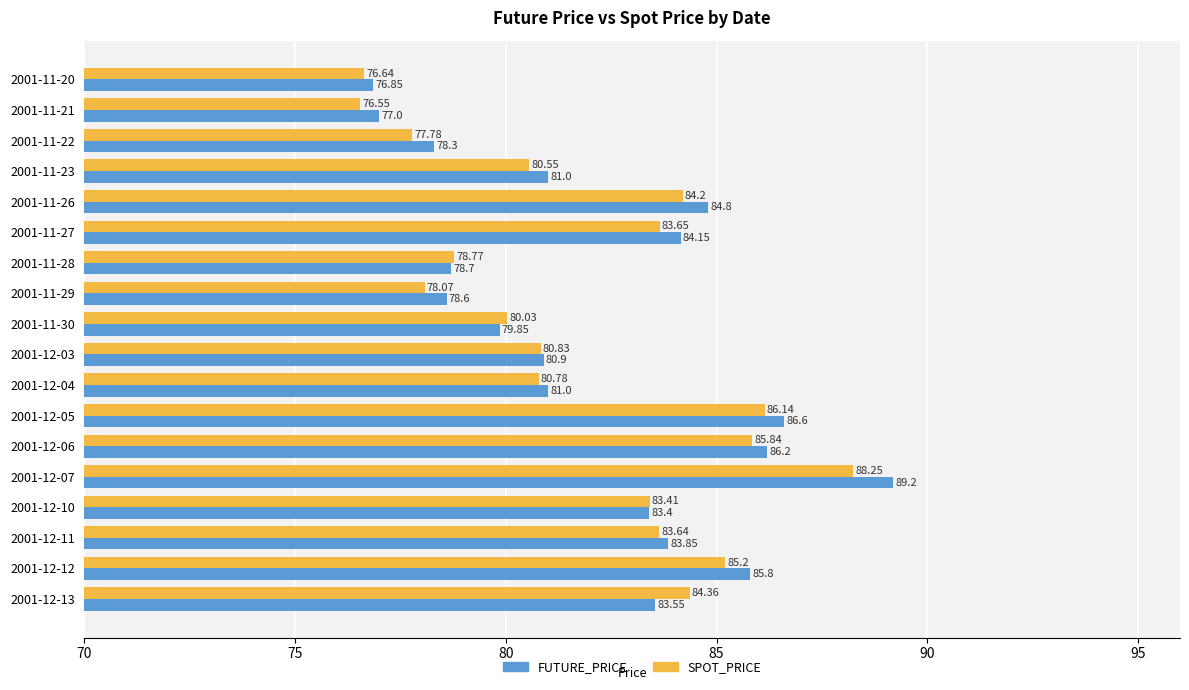

Which series has the largest range (max minus min)?

FUTURE_PRICE